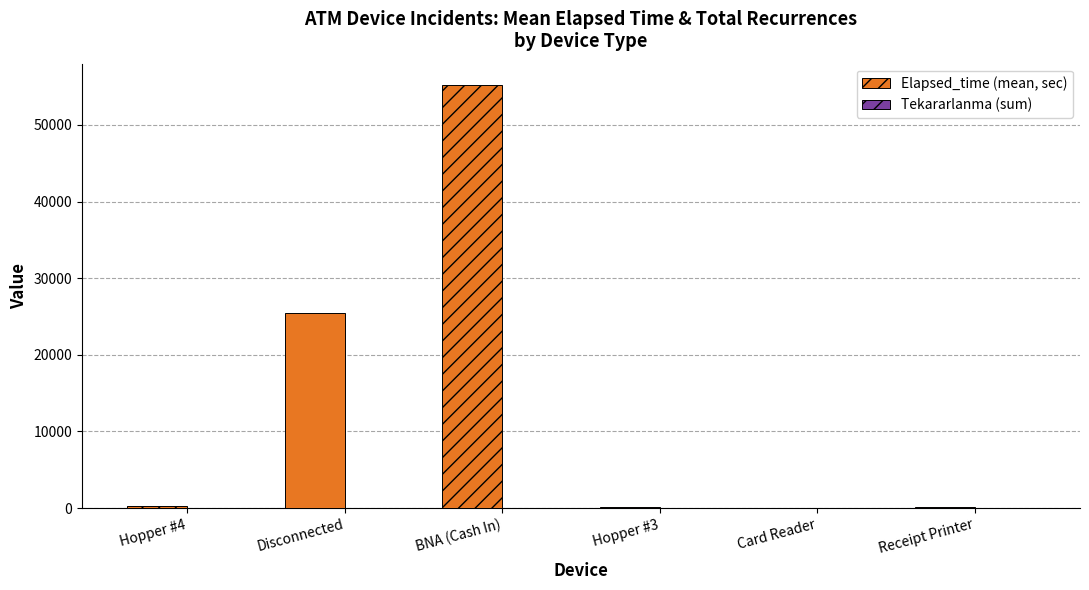

Which series has the largest total across all categories?

Elapsed_time (mean, sec)